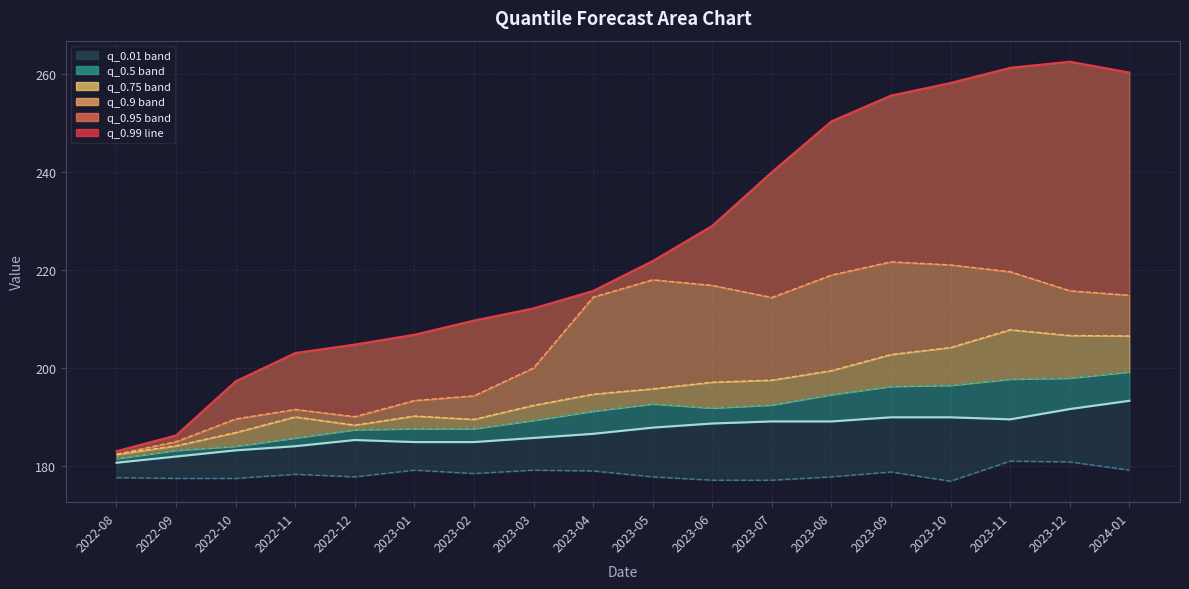

Which has a higher value, 2023-10 or 2023-07?

2023-10